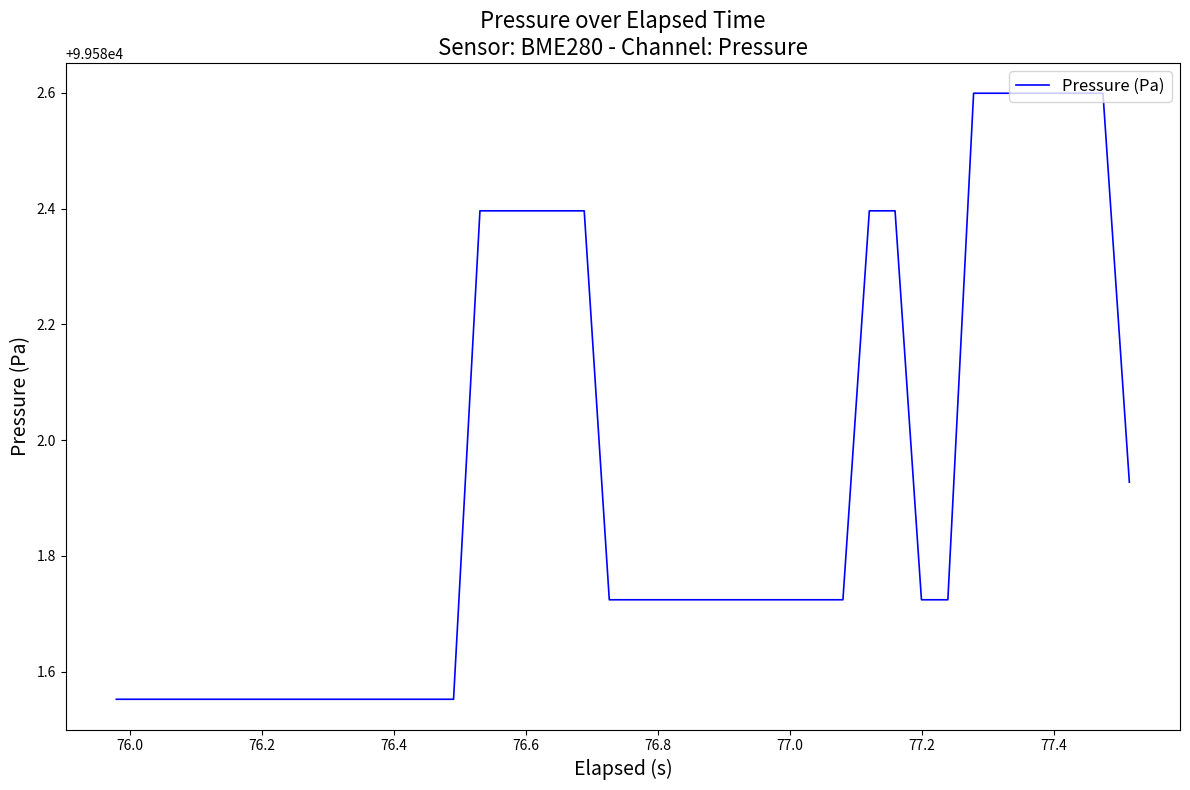

What is the greatest value displayed?

99582.6